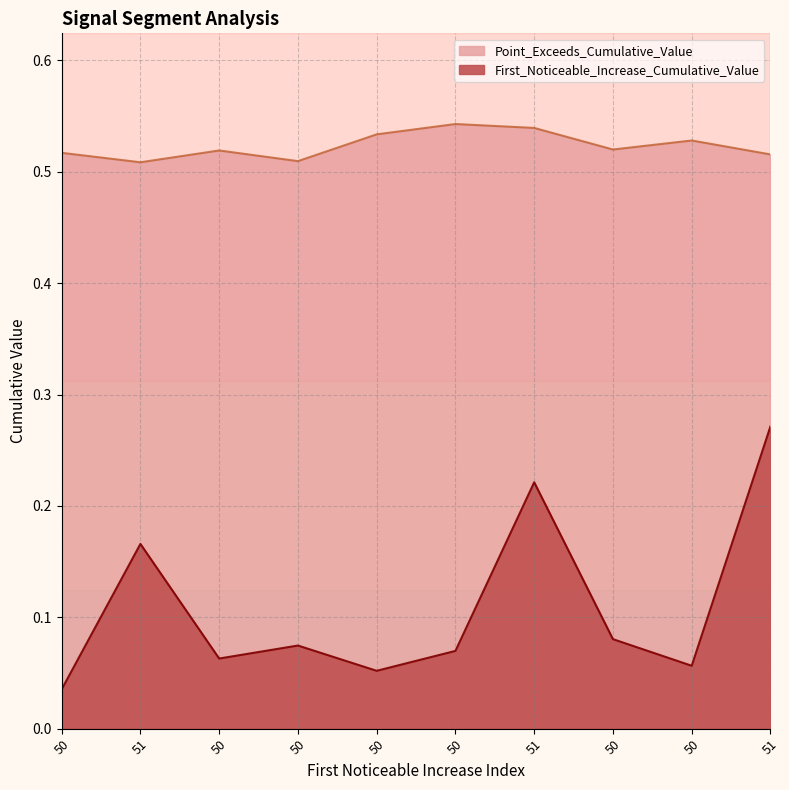

Between 50 and 50, which series saw the biggest shift?

First_Noticeable_Increase_Cumulative_Value